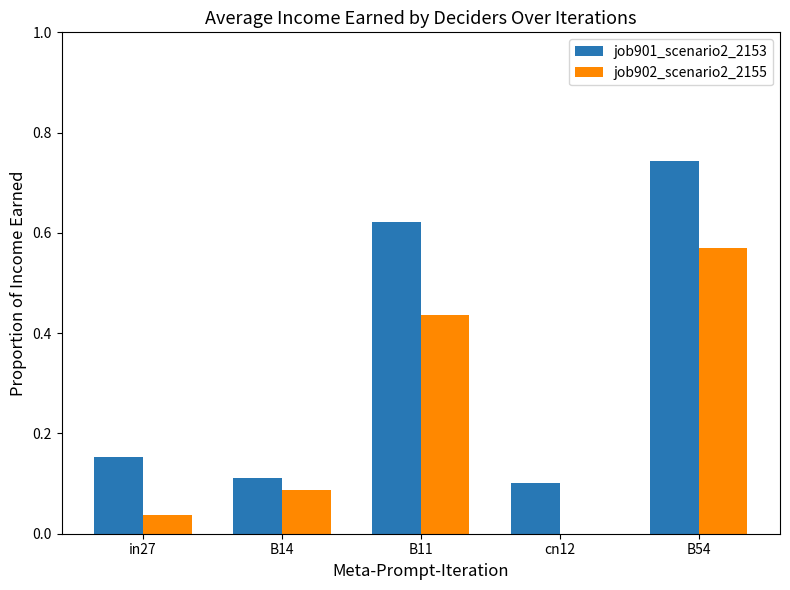

How many job901_scenario2_2153 values are between 0 and 1?

5